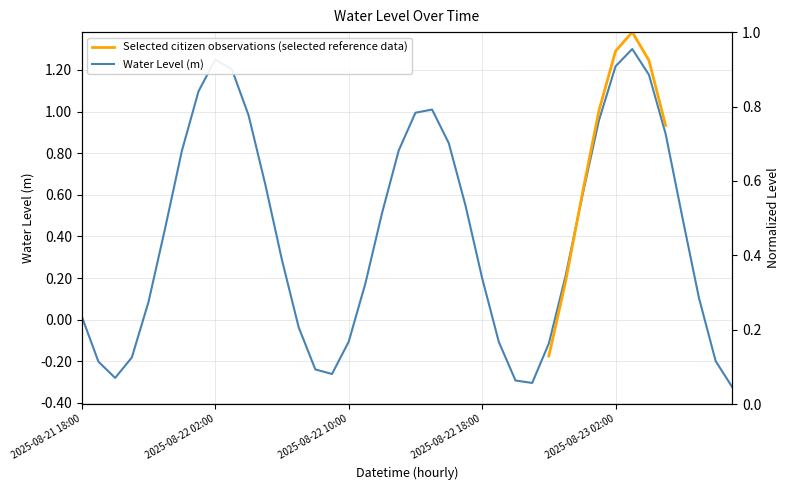

What is the change in value from 2025-08-23 05:00 to 2025-08-23 06:00?

-0.4